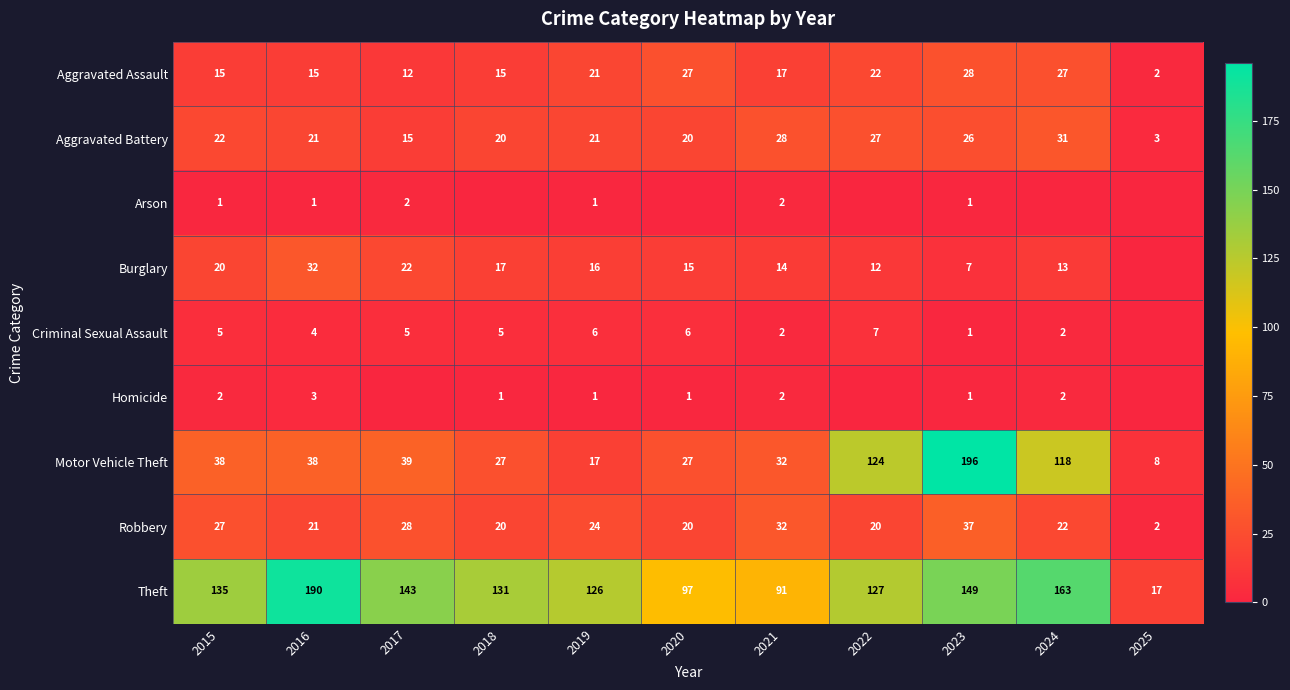

Which category has the lowest value in the Aggravated Battery series?

2025